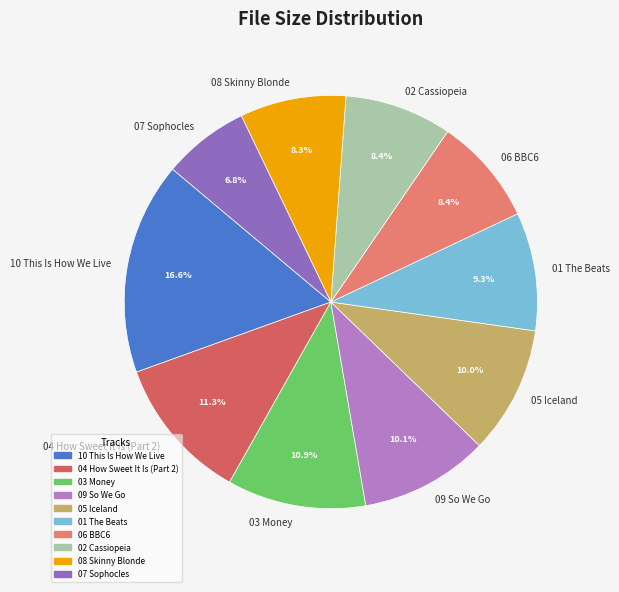

Combined, do 03 Money and 05 Iceland account for over 50%?

No